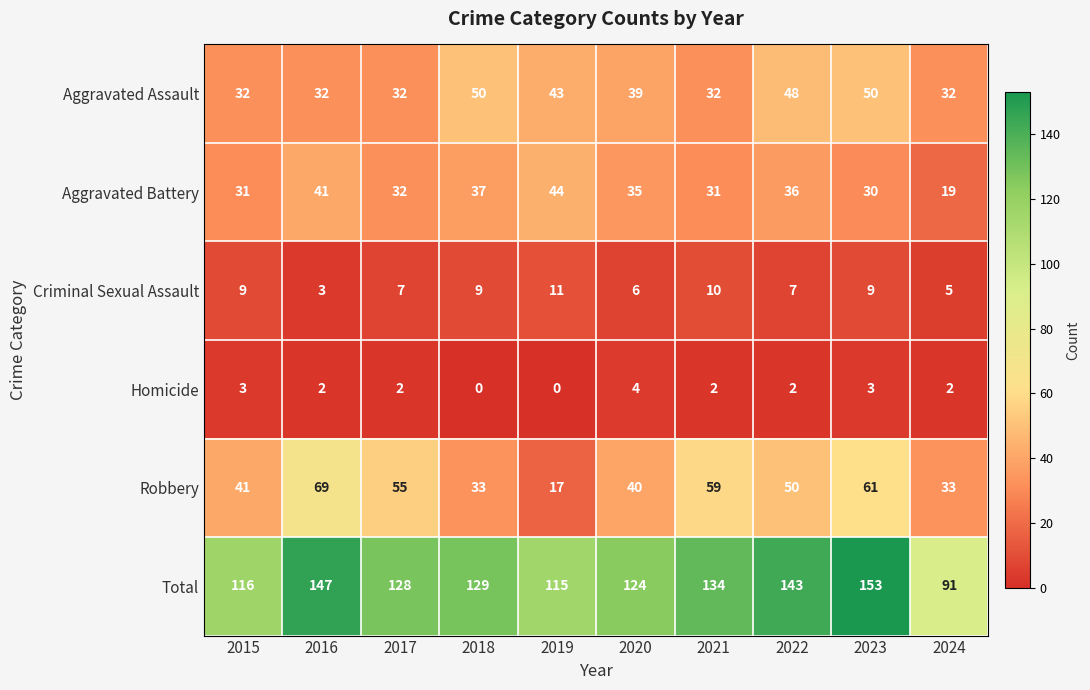

At which label does Robbery first exceed 50?

2016